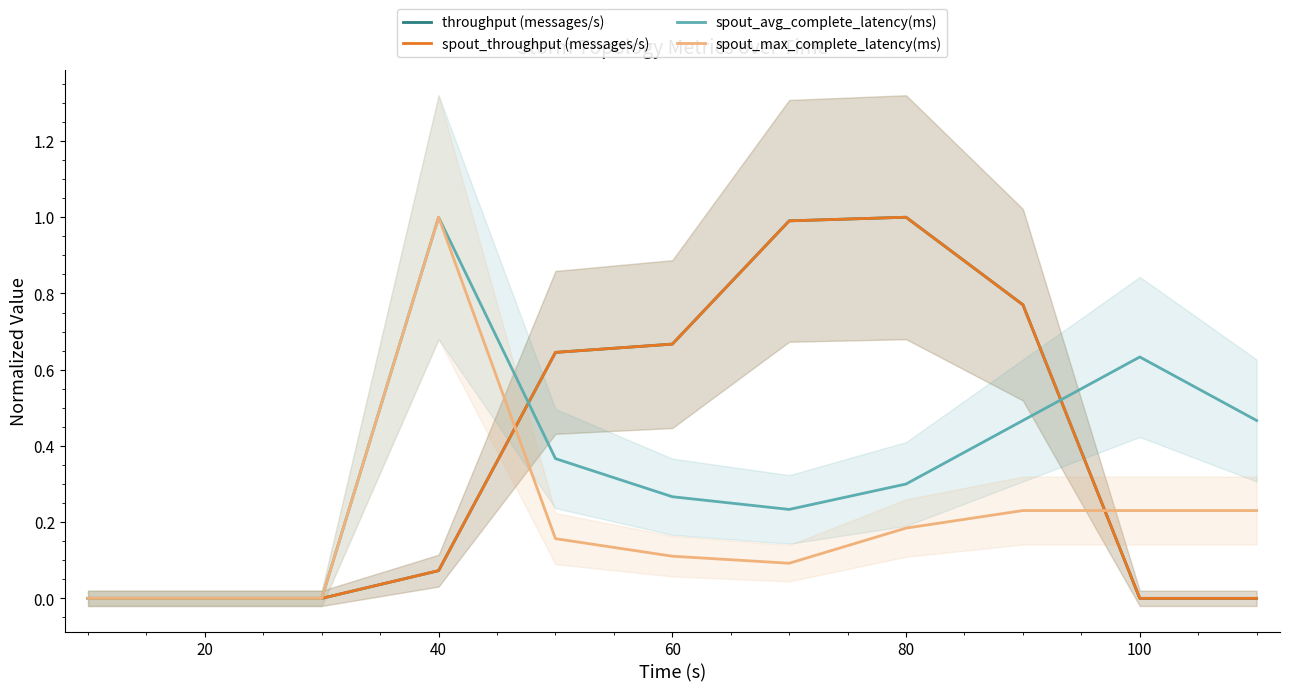

Is the value of spout_avg_complete_latency(ms) at 60 greater than the value of spout_throughput (messages/s) at 100?

Yes